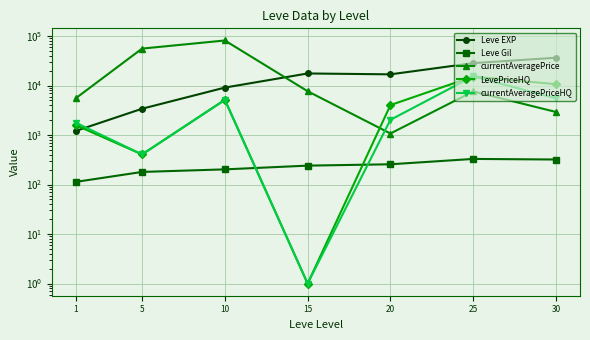

Reading left to right, extract all data points from this chart.

Leve EXP: 1=1213.3	5=3405.0	10=9106.7	15=17563.3	20=16865.0	25=28393.3	30=36492.5
Leve Gil: 1=113.3	5=180.0	10=202.8	15=241.3	20=257.0	25=329.7	30=320.8
currentAveragePrice: 1=5557.1	5=55870.7	10=81438.3	15=7682.8	20=1075.5	25=7610.2	30=2927.7
LevePriceHQ: 1=1583.2	5=406.5	10=5146.7	15=1.0	20=4032.8	25=15210.4	30=10656.4
currentAveragePriceHQ: 1=1774.8	5=406.5	10=5146.7	15=1.0	20=2033.1	25=15375.4	30=5507.5